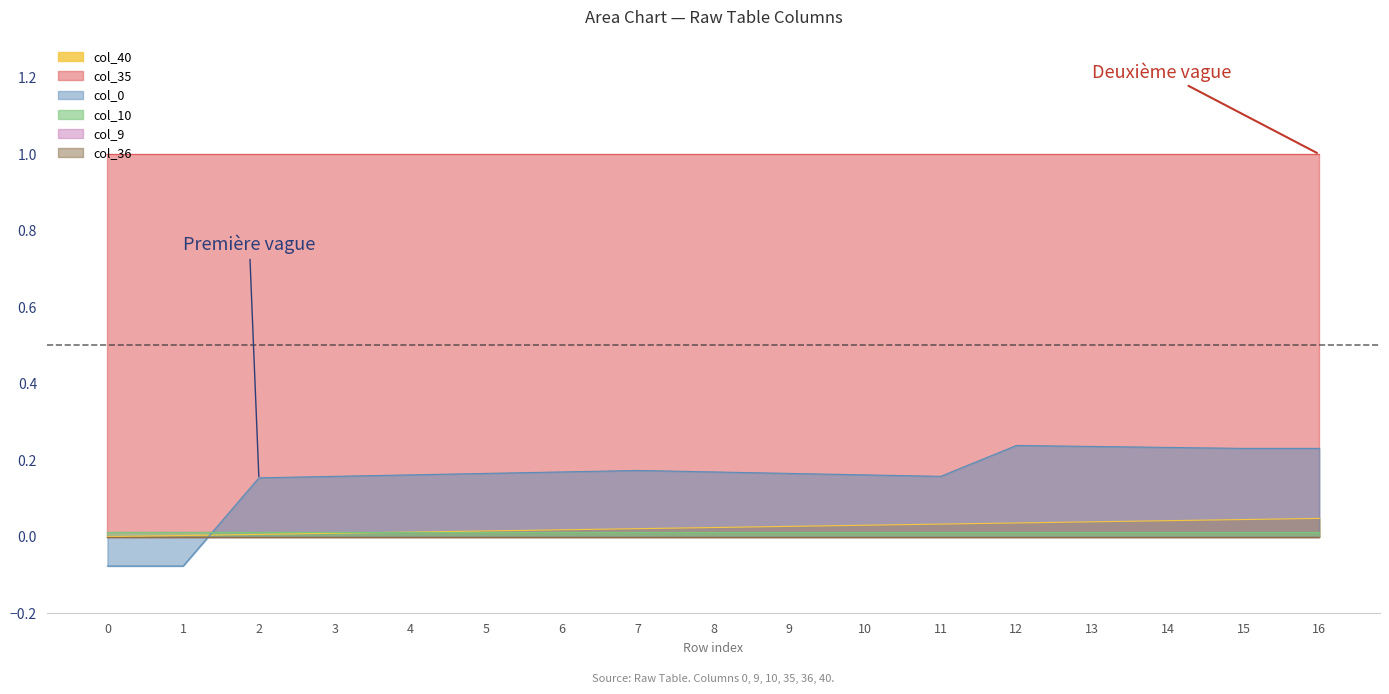

Reading left to right, list all the values displayed in this chart.

col_0: -0.1	-0.1	0.2	0.2	0.2	0.2	0.2	0.2	0.2	0.2	0.2	0.2	0.2	0.2	0.2	0.2	0.2
col_9: 0.0	0.0	0.0	0.0	0.0	0.0	0.0	0.0	0.0	0.0	0.0	0.0	0.0	0.0	0.0	0.0	0.0
col_10: 0.0	0.0	0.0	0.0	0.0	0.0	0.0	0.0	0.0	0.0	0.0	0.0	0.0	0.0	0.0	0.0	0.0
col_35: 1.0	1.0	1.0	1.0	1.0	1.0	1.0	1.0	1.0	1.0	1.0	1.0	1.0	1.0	1.0	1.0	1.0
col_36: 0.0	0.0	0.0	0.0	0.0	0.0	0.0	0.0	0.0	0.0	0.0	0.0	0.0	0.0	0.0	0.0	0.0
col_40: 0.0	0.0	0.0	0.0	0.0	0.0	0.0	0.0	0.0	0.0	0.0	0.0	0.0	0.0	0.0	0.0	0.0